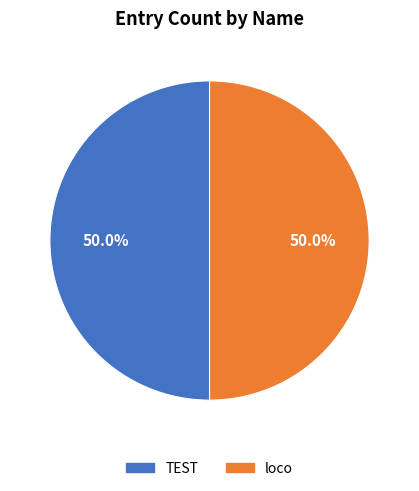

Approximately how many times larger is the value at loco compared to TEST?

1.0